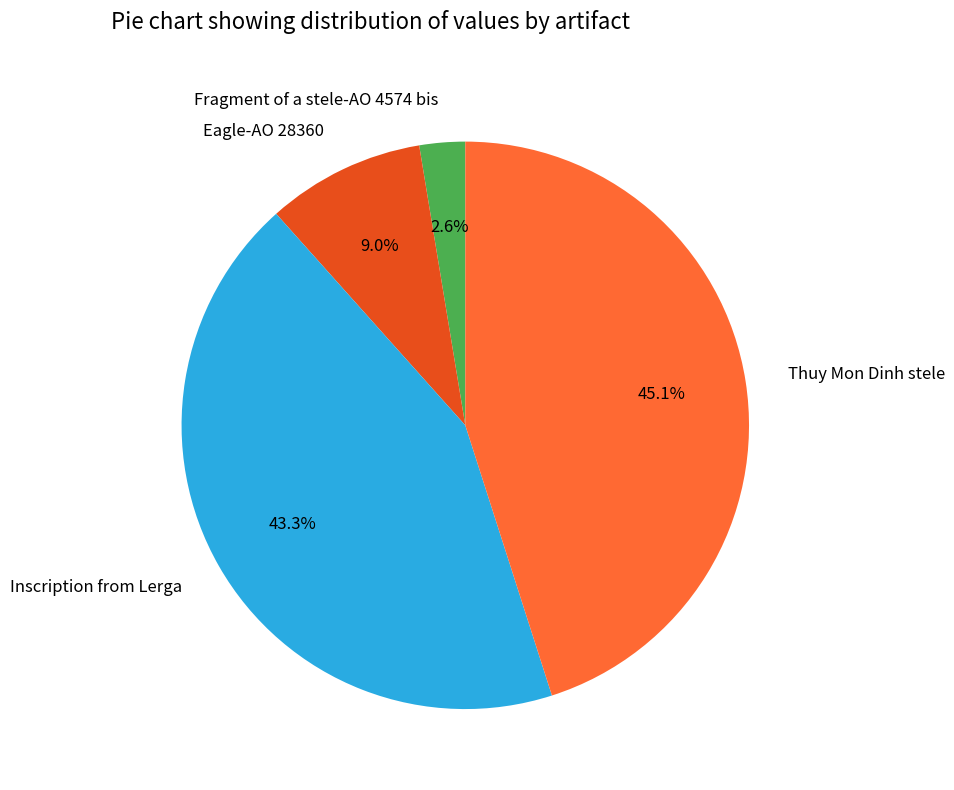

To the nearest percent, what is the average slice percentage?

25%